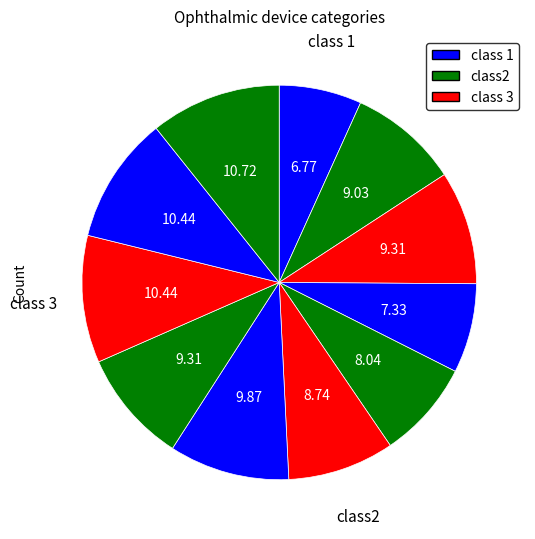

How many slices are in this pie chart?

11